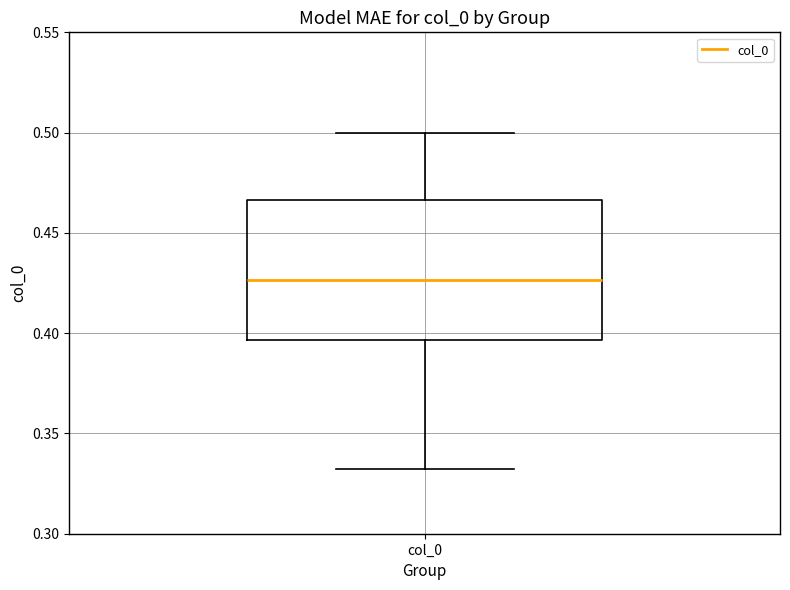

Transcribe this box plot: give where the median line is, the range the box spans, and where the two whiskers end, as read against the y-axis. The values are not printed on the chart, so give them approximately, as read against the axis.

median 0.425, box 0.395 to 0.465, whiskers 0.330 to 0.500